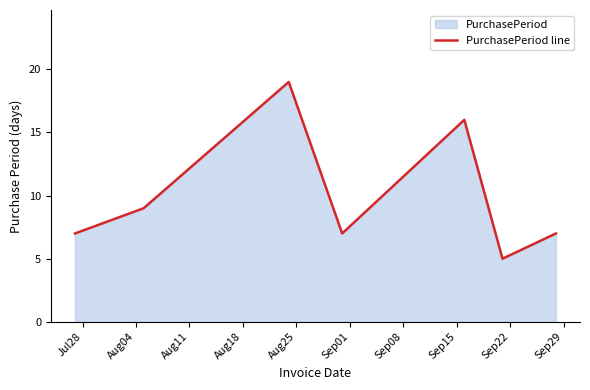

What is the greatest value displayed?

19